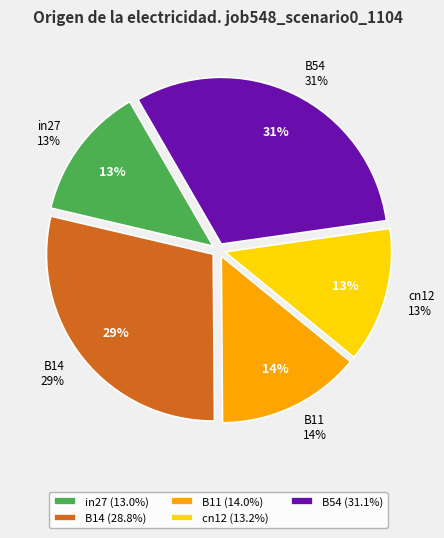

What percentage is the B54 slice, to the nearest percent?

31%